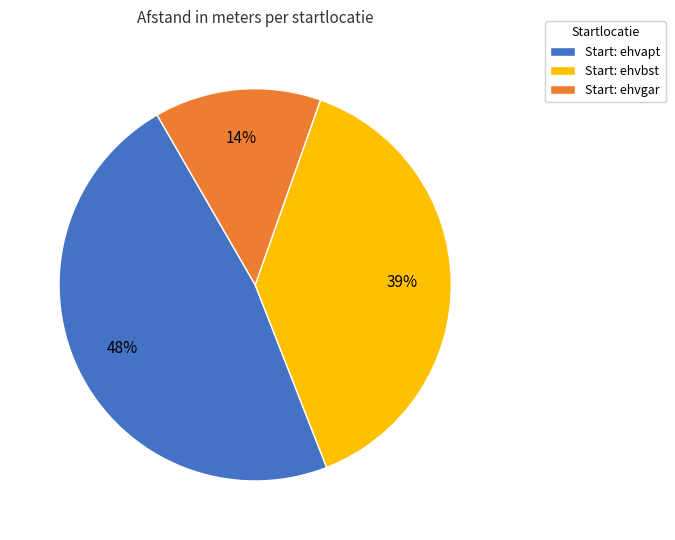

Rank the categories by value from highest to lowest.

Start: ehvapt, Start: ehvbst, Start: ehvgar